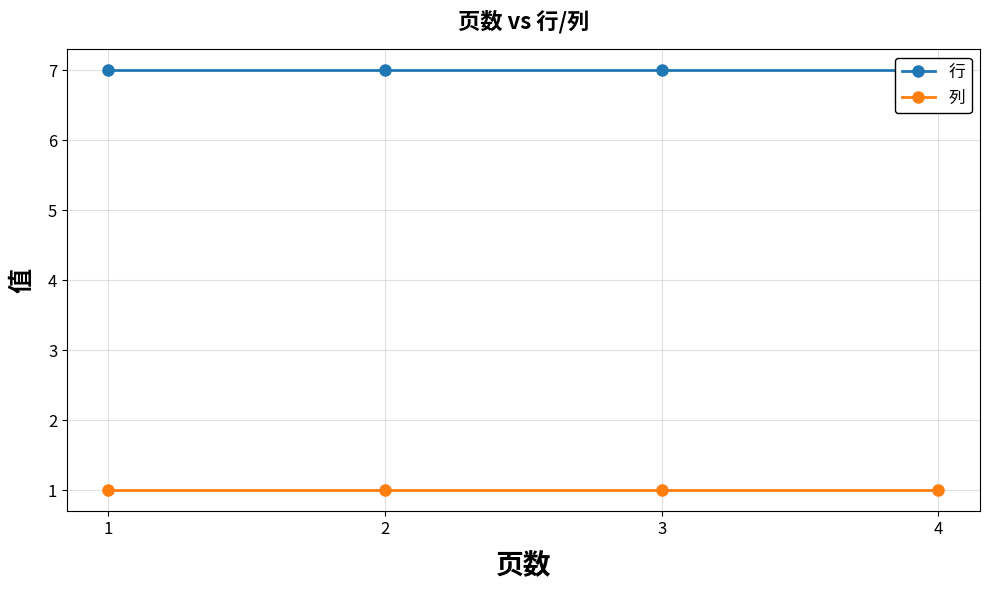

Between 2 and 4, which series saw the biggest shift?

行